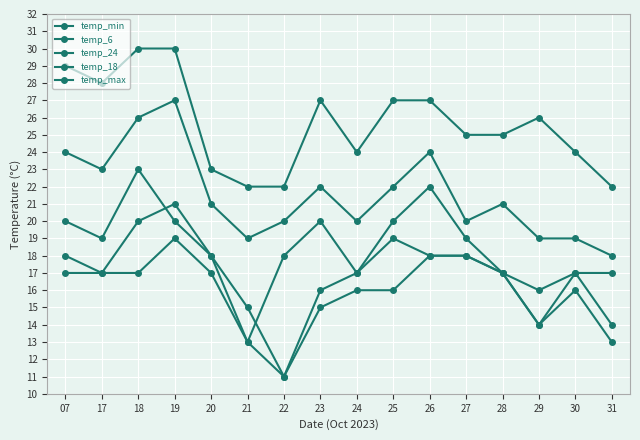

Does the chart have visible grid lines?

Yes